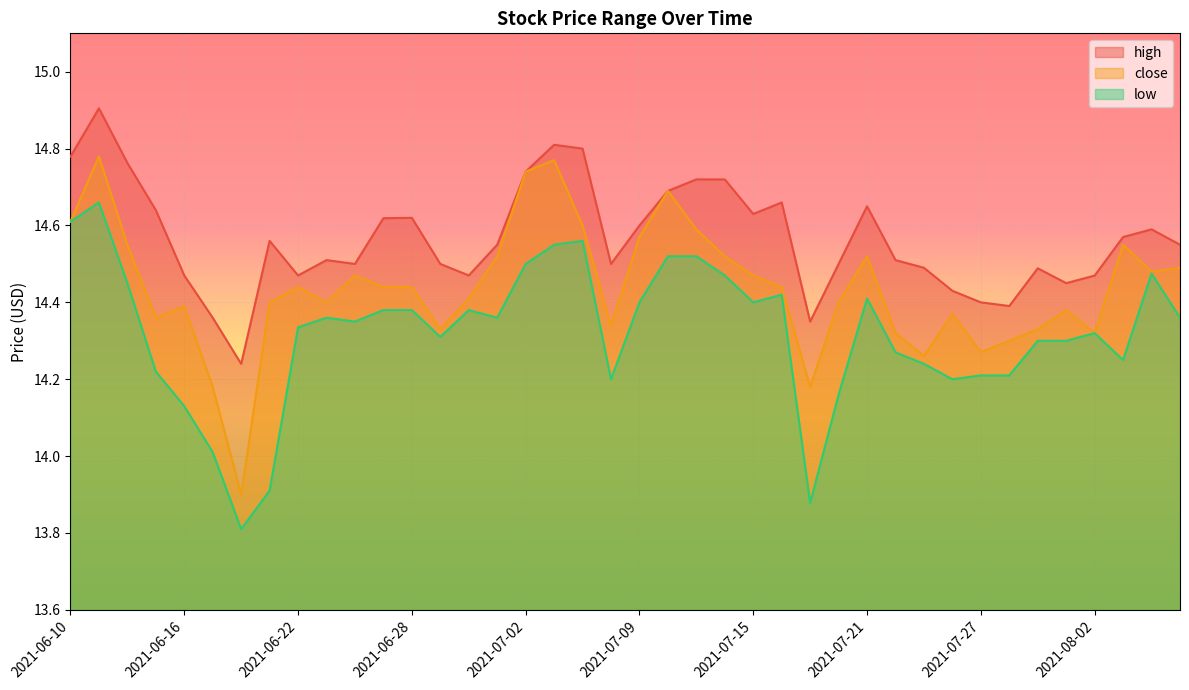

Rank the series by their maximum value, from lowest to highest.

low, close, high